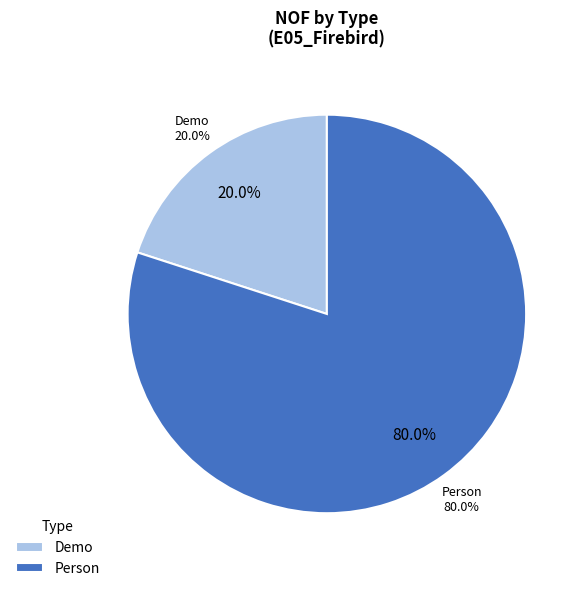

True or false: Demo accounts for 26% of the total.

False